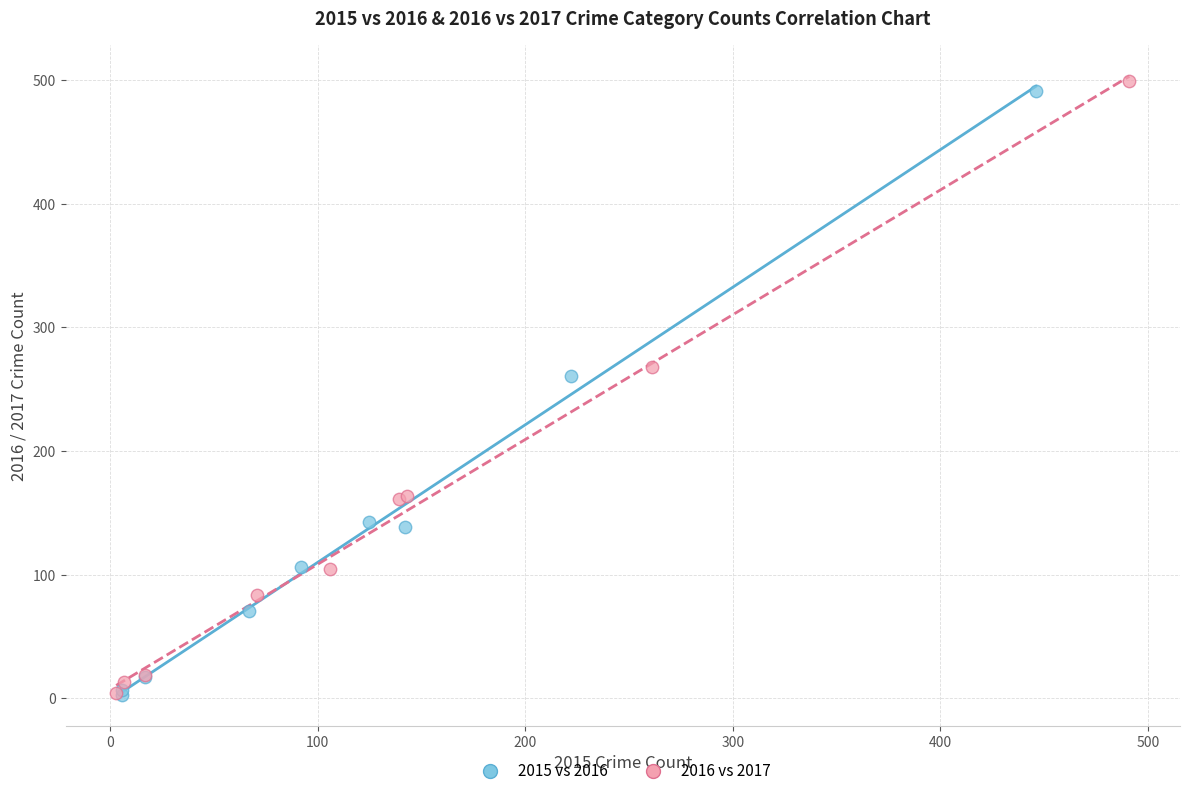

Which series has the widest spread of Y values?

2016 vs 2017